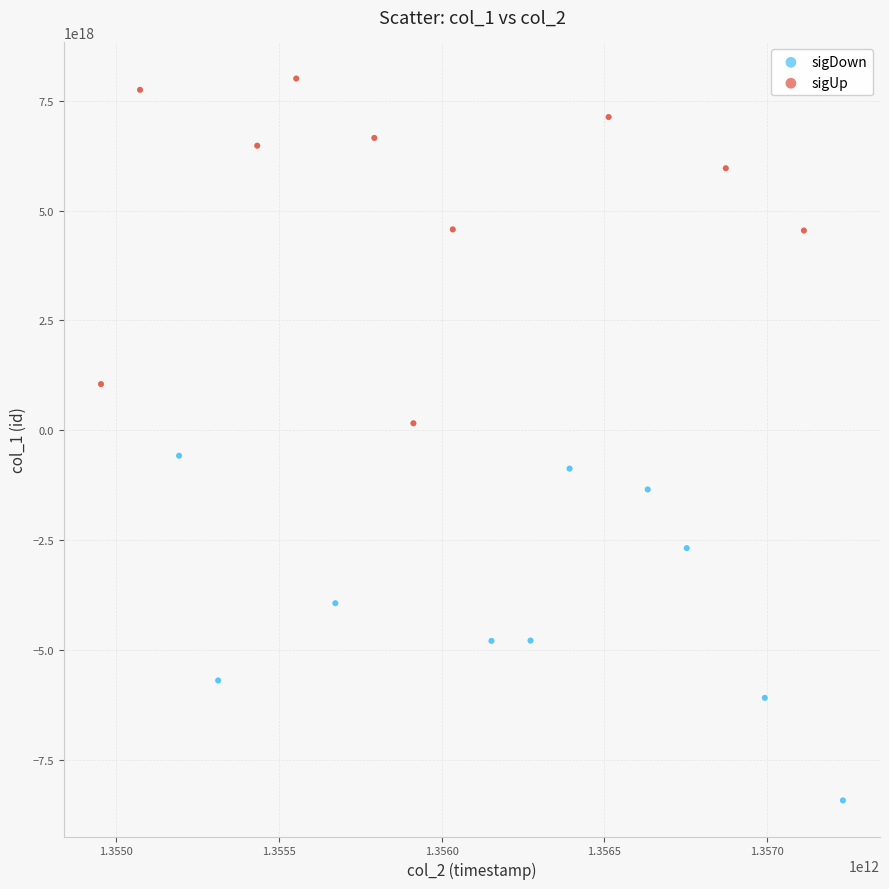

Which series contains the lowest Y value?

sigDown